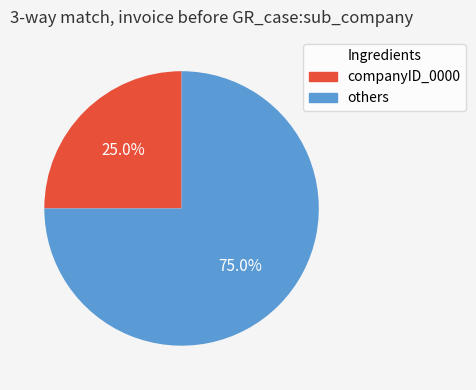

Does any single category account for the majority?

Yes